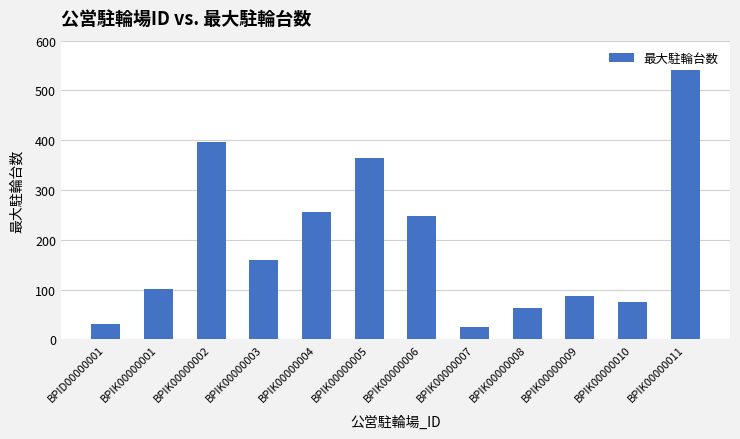

How many categories are shown in the chart?

12